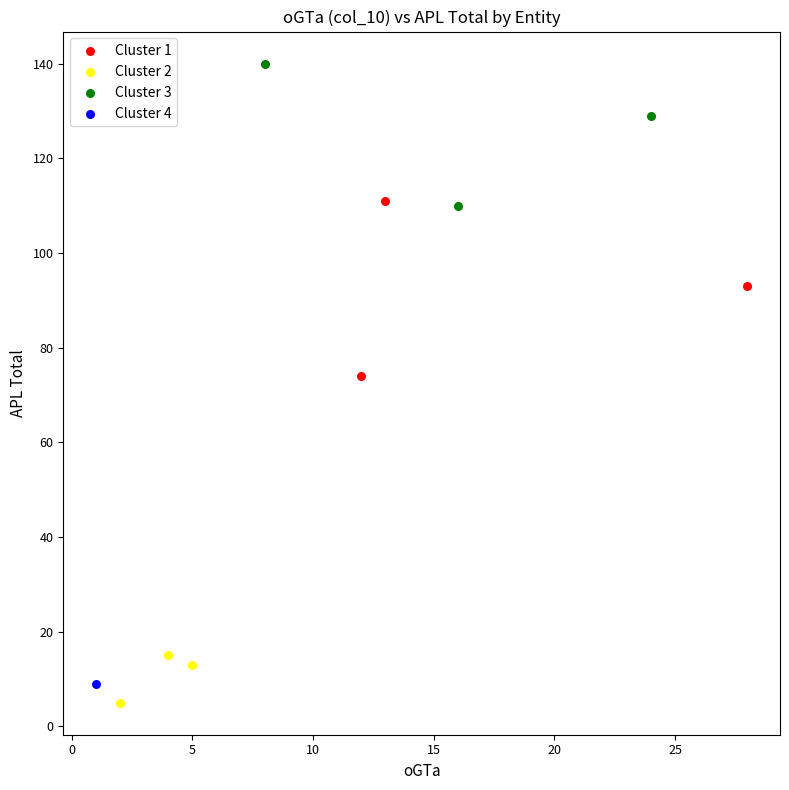

What are all the series names shown in the legend?

Cluster 1, Cluster 2, Cluster 3, Cluster 4